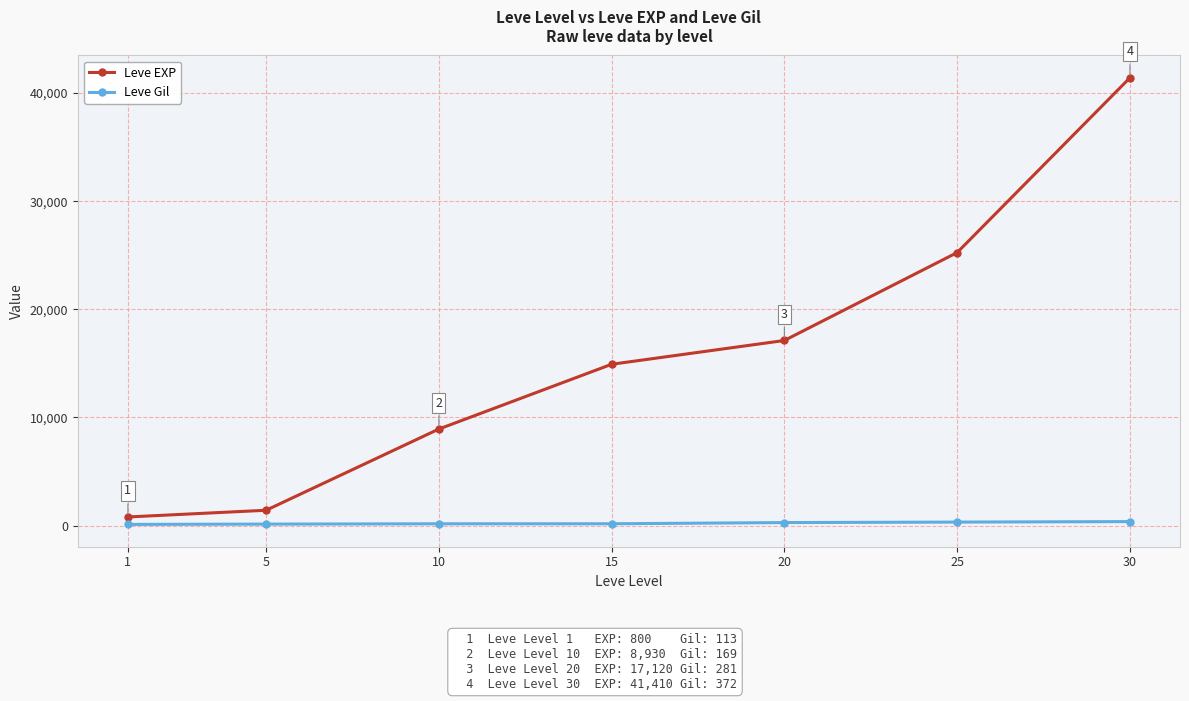

How many data points in Leve Gil are less than 172?

3